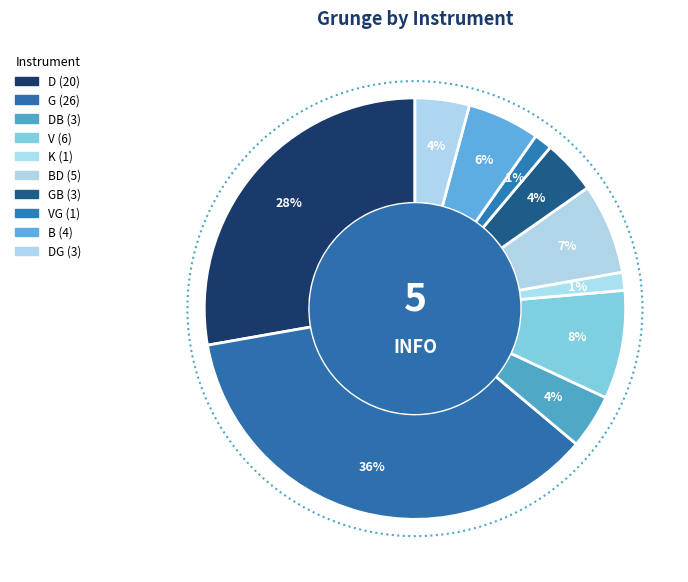

Does any single category account for the majority?

No